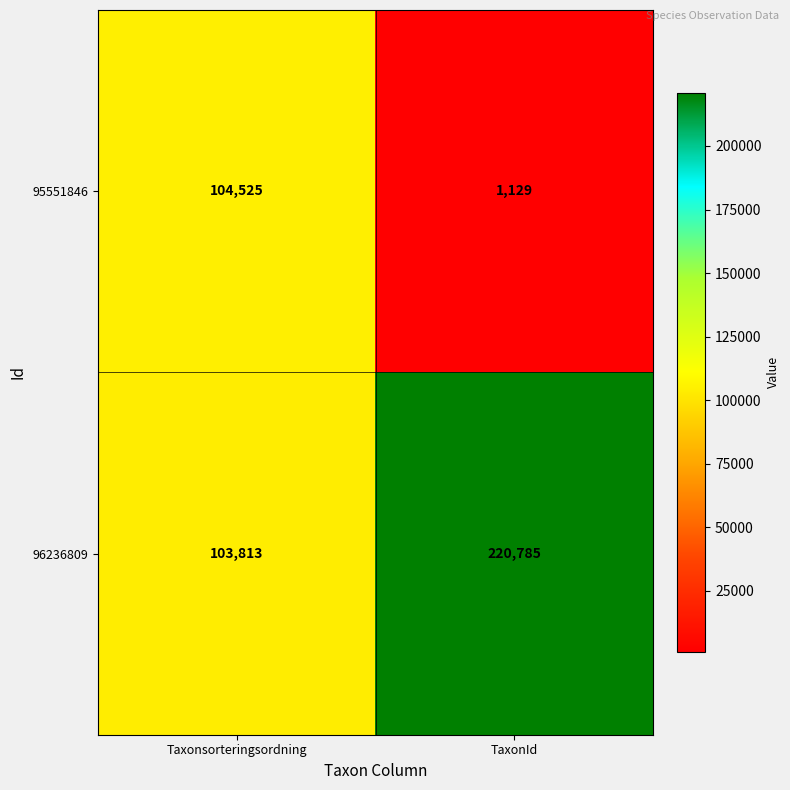

The 95551846 series shows 1129 at TaxonId. True or false?

True